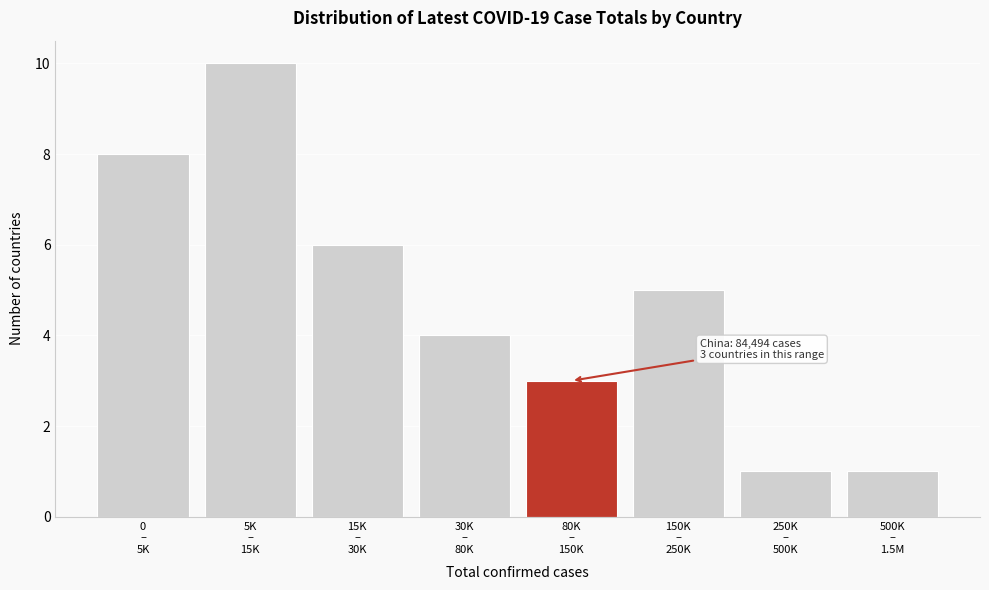

Reading right to left, transcribe all the data shown in this chart.

1	1	5	3	4	6	10	8